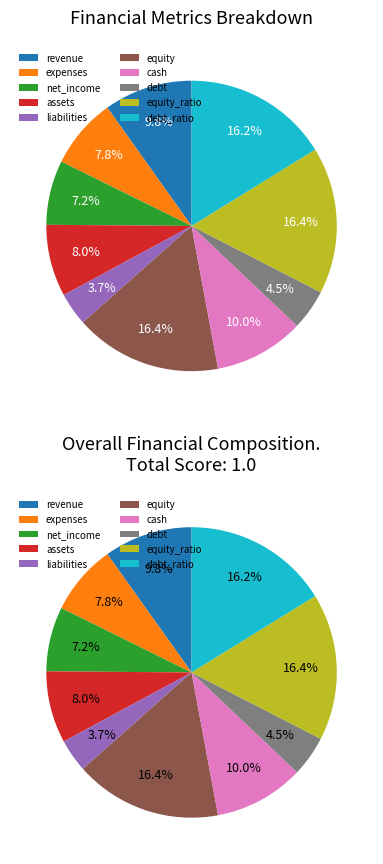

How many segments does this pie chart have?

10